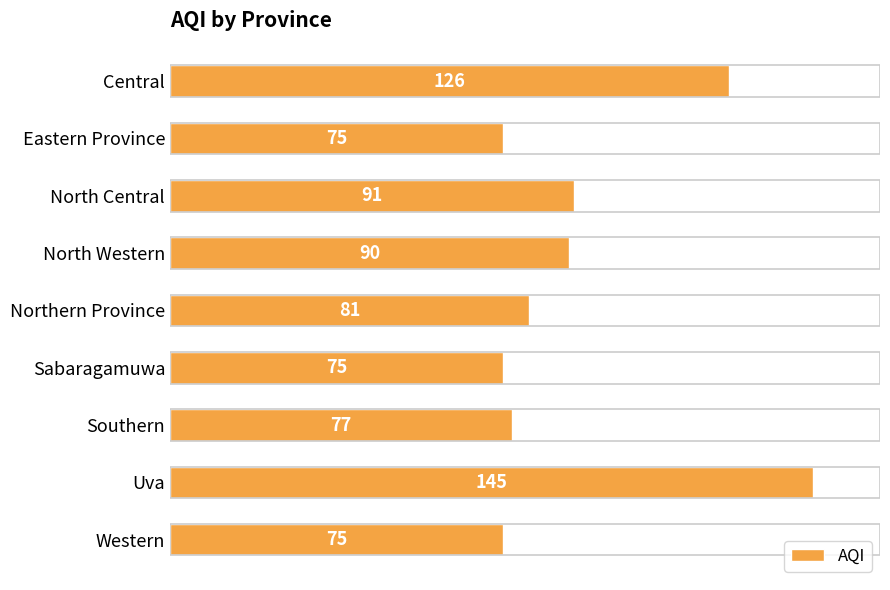

Reading top to bottom, extract all data points from this chart.

126	75	91	90	81	75	77	145	75